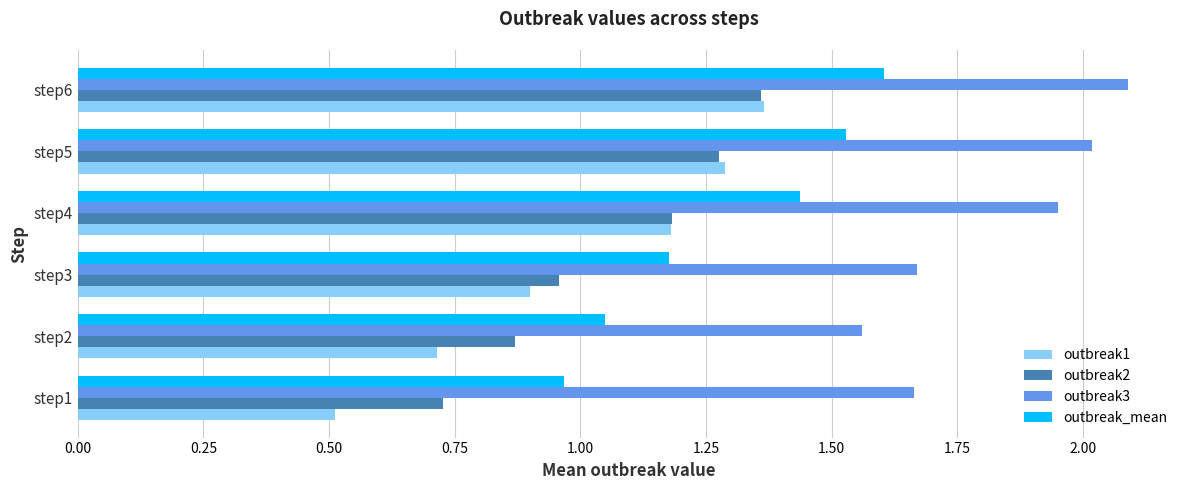

List the labels in order of outbreak_mean value, smallest first.

step1, step2, step3, step4, step5, step6